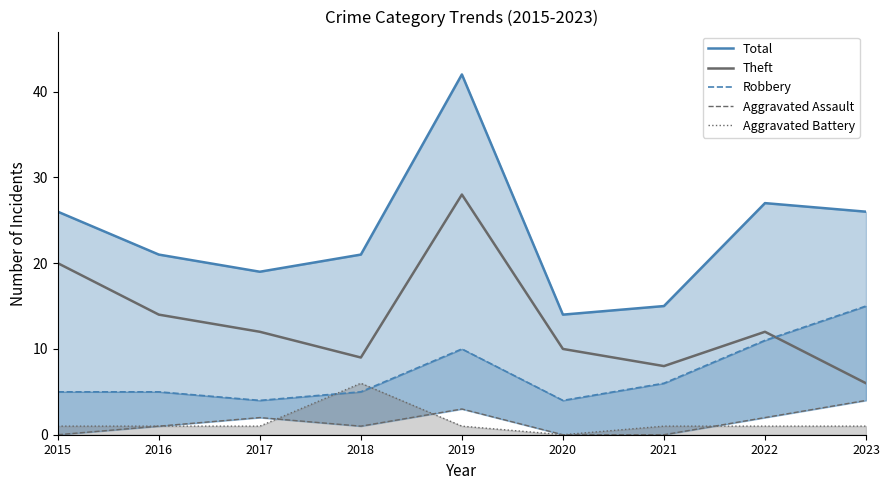

The Aggravated Assault series shows 1 at 2019. True or false?

False